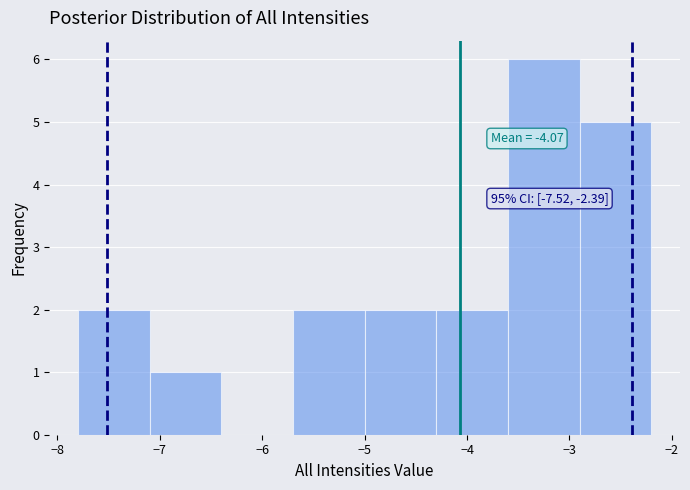

Over which range of the x-axis is the bar tallest?

-3.6 to -2.9